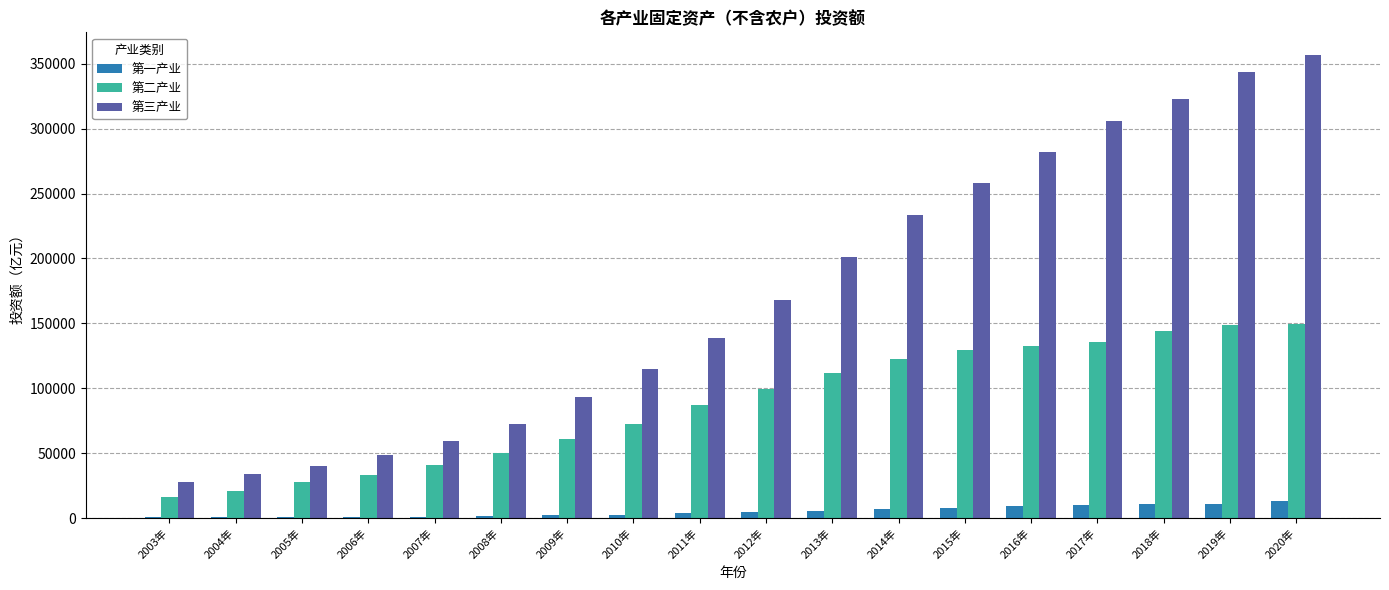

What is the difference between the 第一产业 values at 2004年 and 2018年?

10479.8